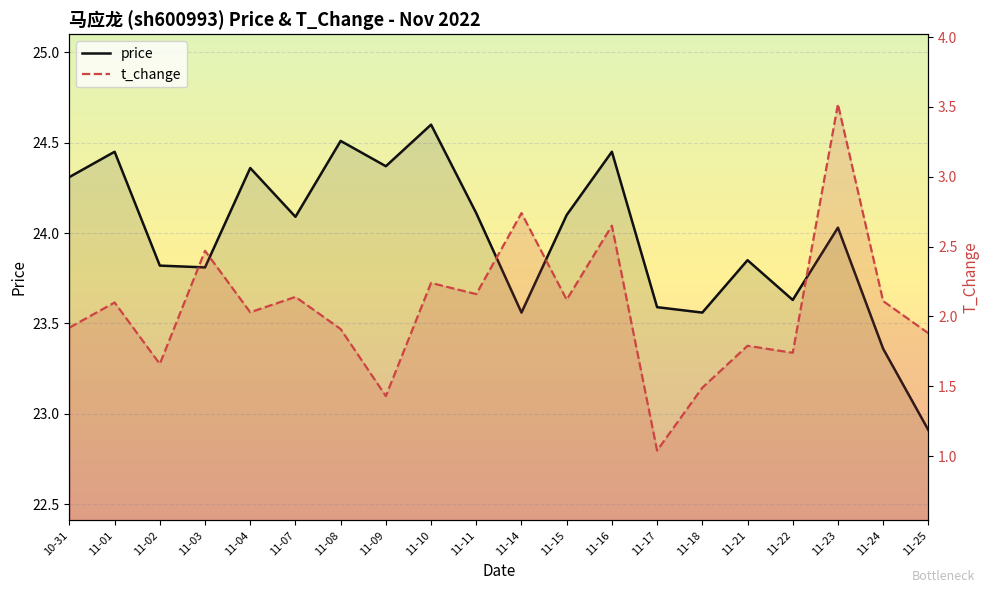

Is it true that price equals 4.8 at 11-23?

False